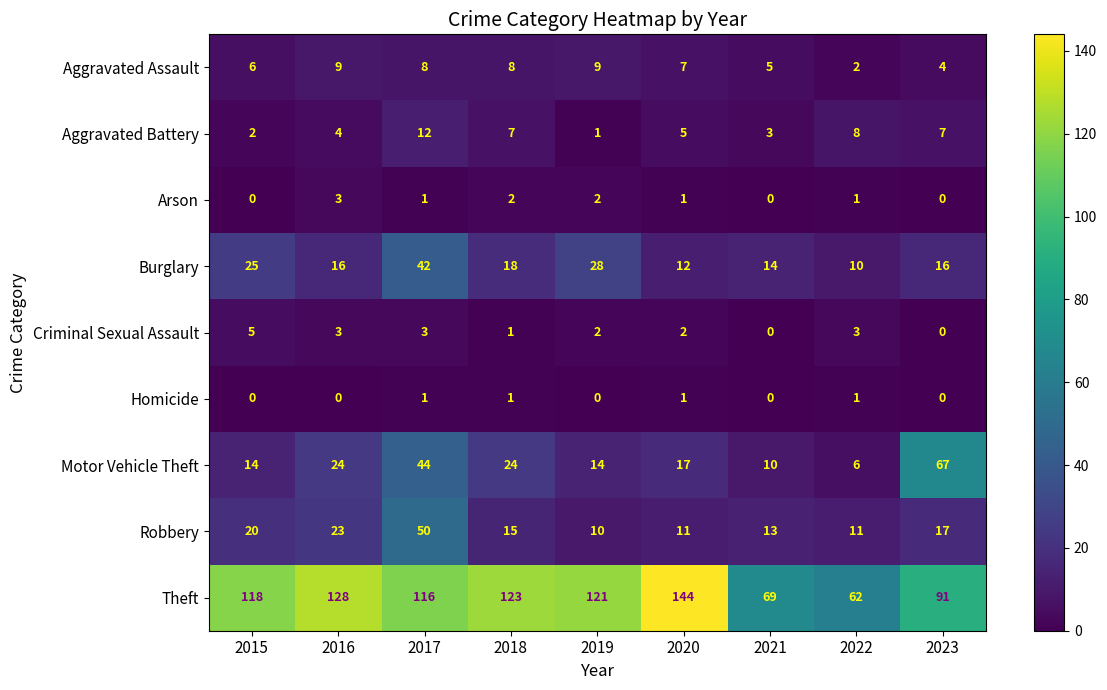

Which series has the largest total across all categories?

Theft